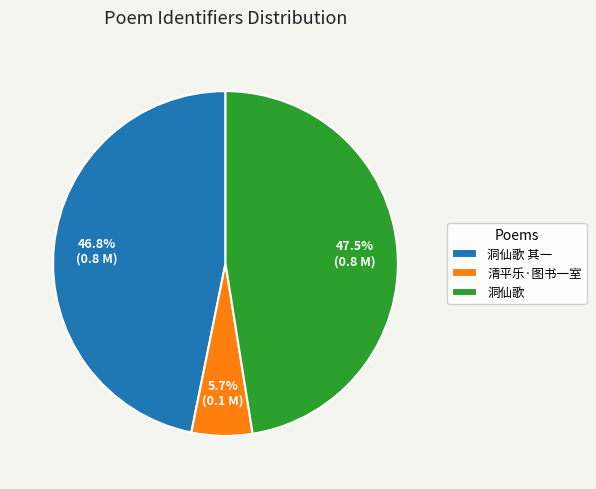

To the nearest percent, what is the average slice percentage?

33%